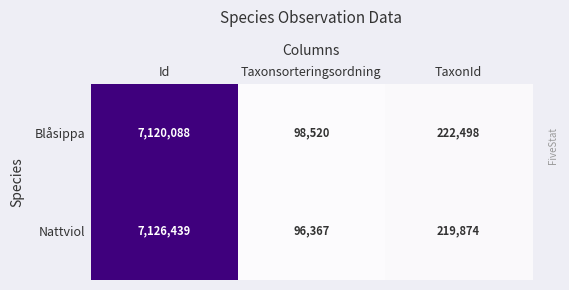

At which category does the chart reach its minimum across all series?

Taxonsorteringsordning